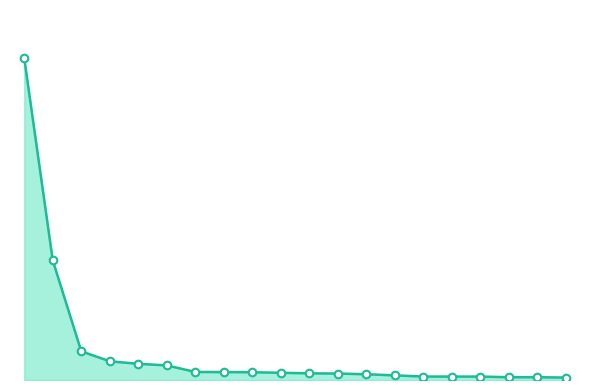

Is this an area chart (filled region under the line)?

Yes